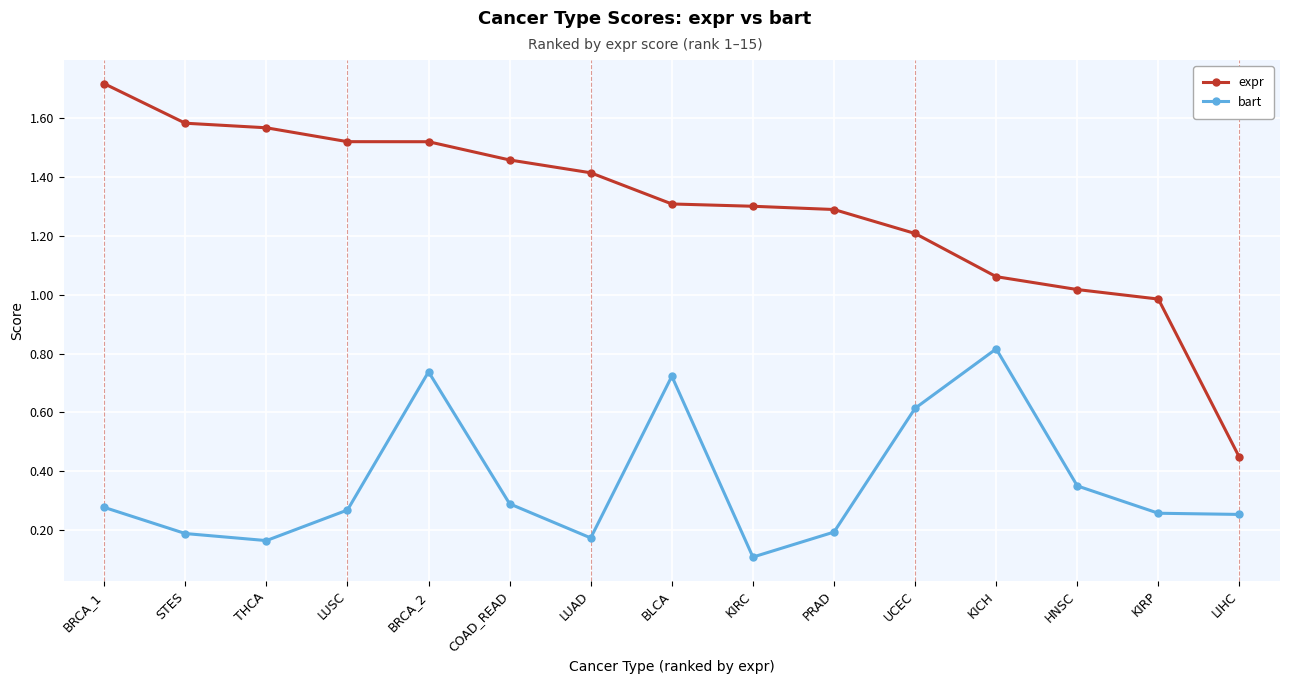

At how many categories does at least one series exceed 0?

15